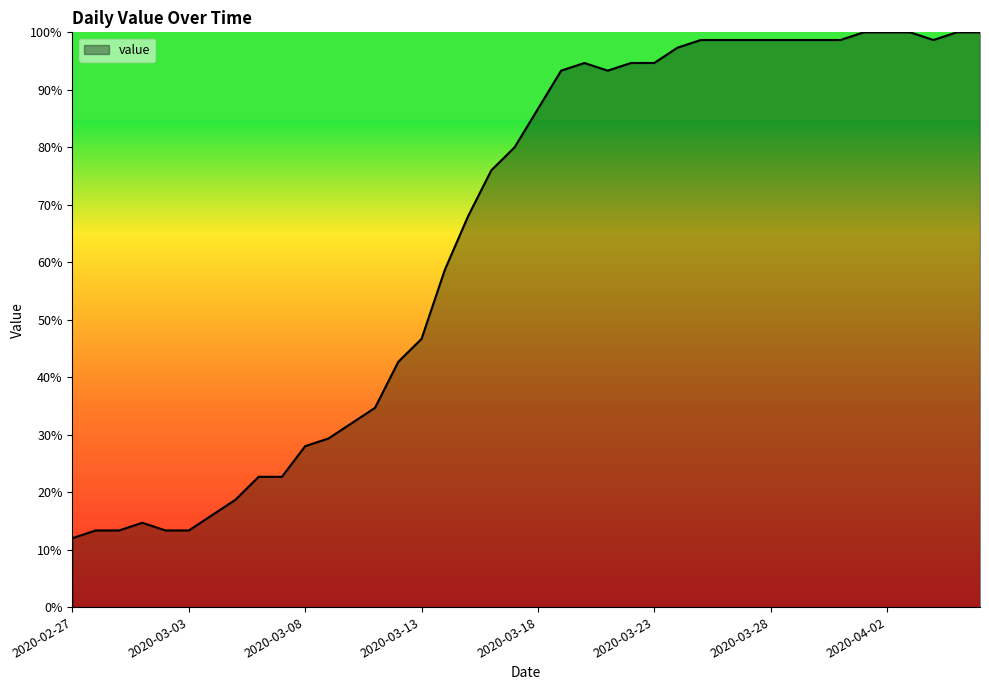

What is the difference between the maximum and minimum values?

88.0